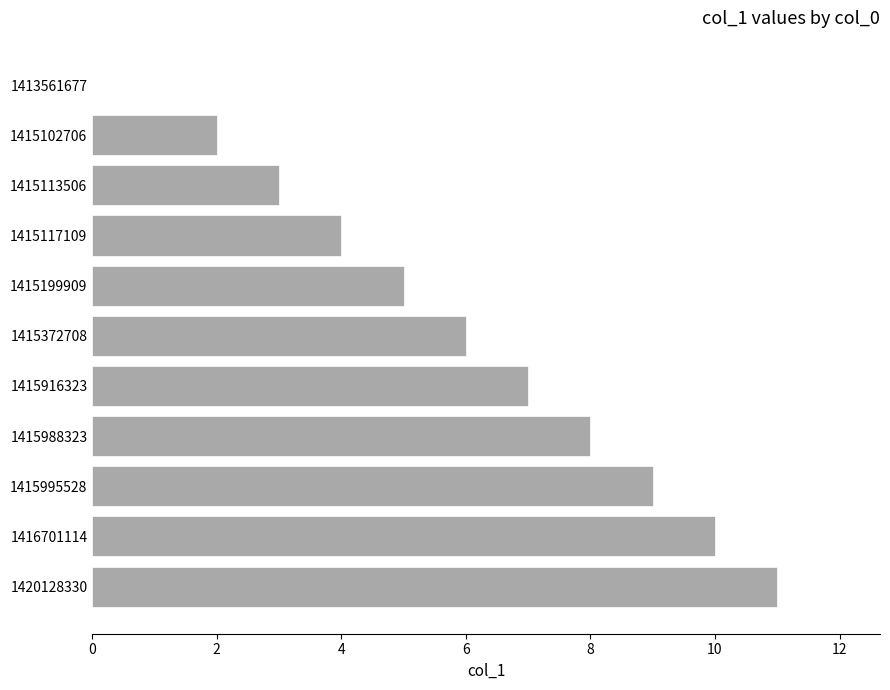

Read the value at 1415117109.

4